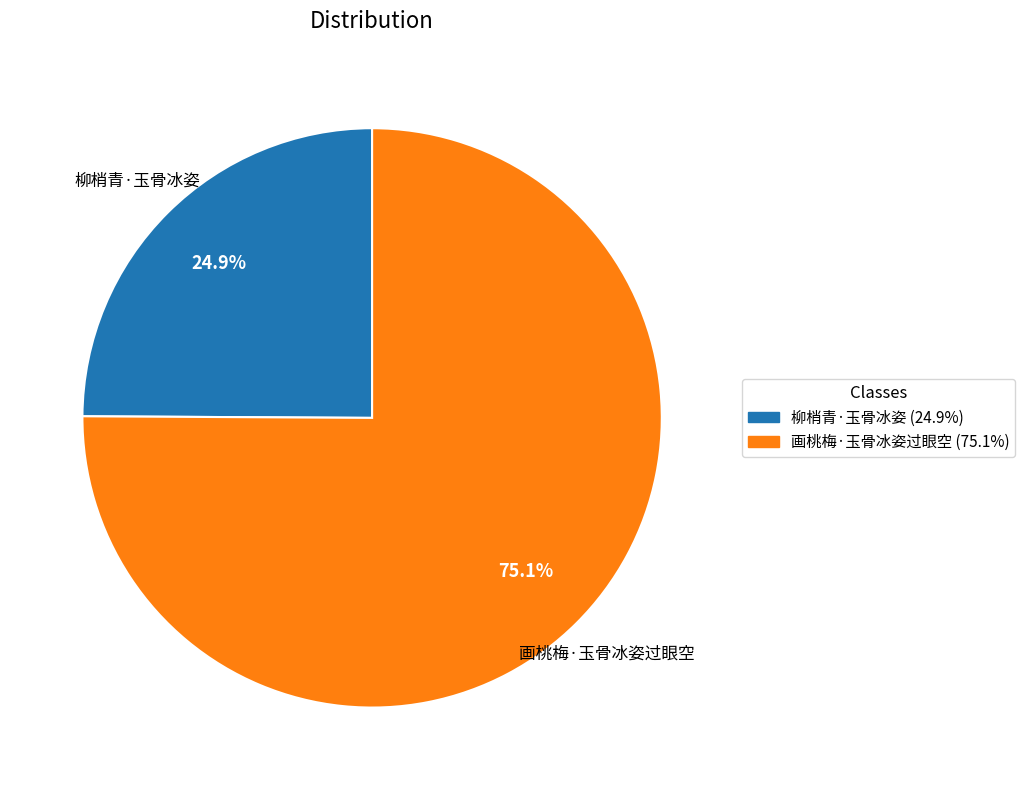

Which has a higher value, 画桃梅·玉骨冰姿过眼空 or 柳梢青·玉骨冰姿?

画桃梅·玉骨冰姿过眼空